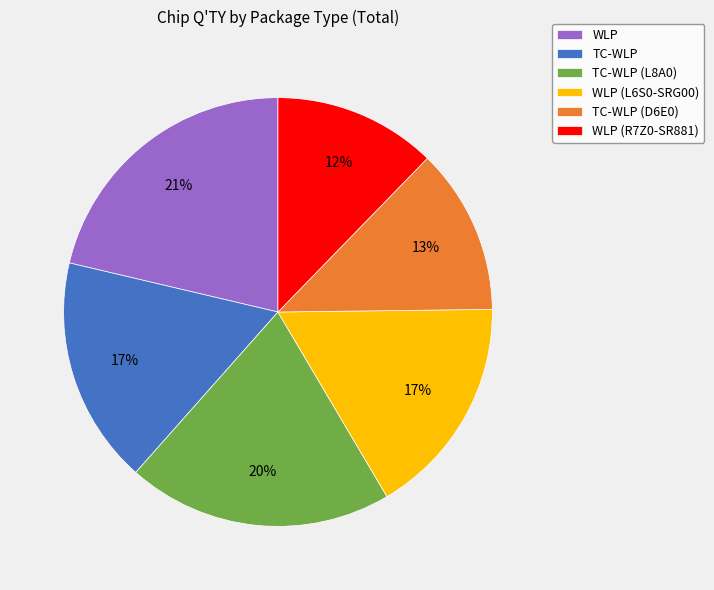

What is the largest slice in the pie chart?

WLP